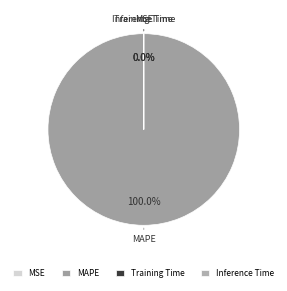

To the nearest percent, what is the difference between the largest and smallest slice percentages?

100%